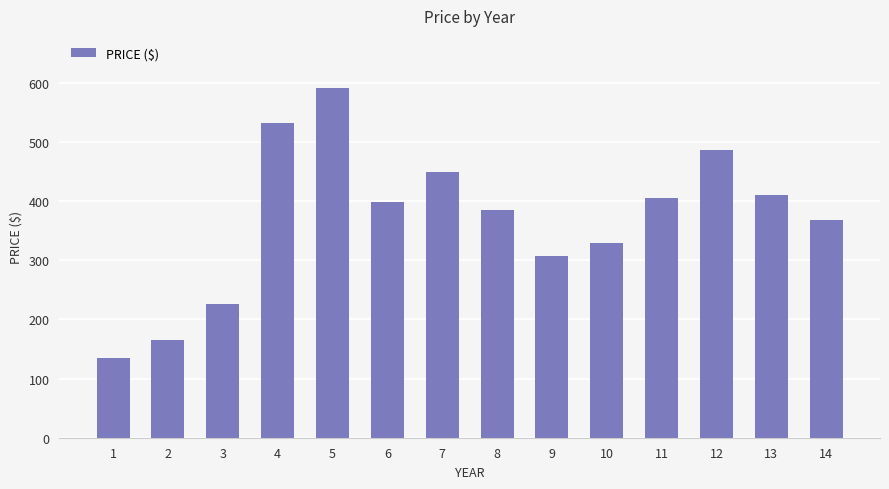

What is the difference between the maximum and minimum values?

456